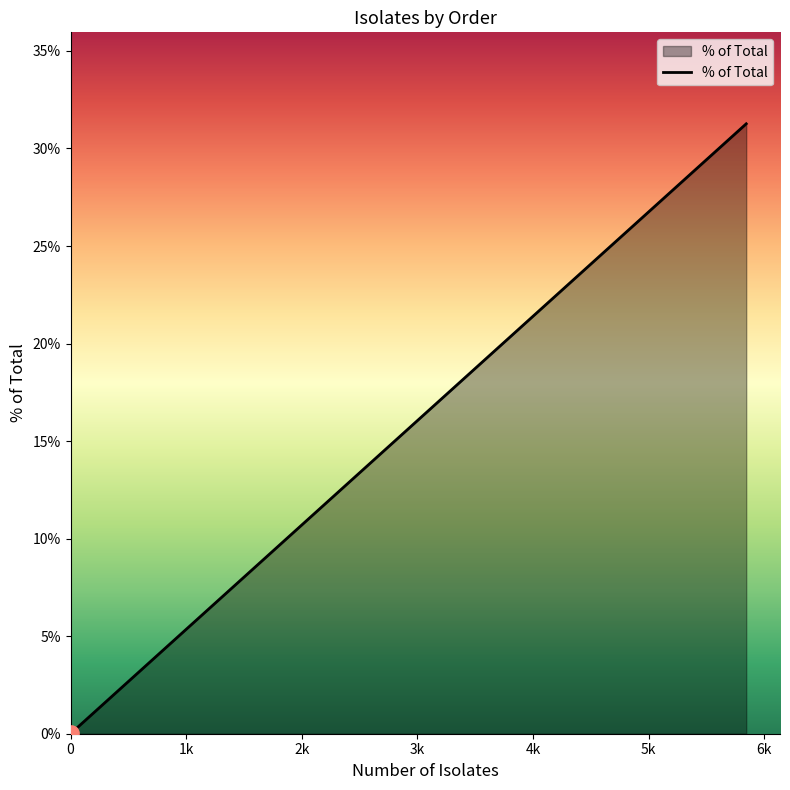

Does the chart have visible grid lines?

No